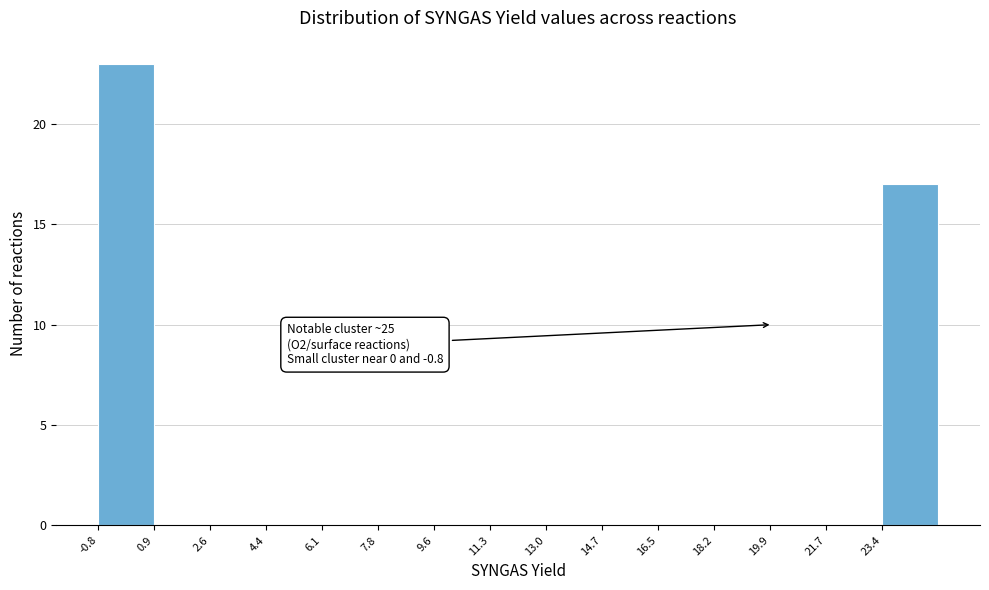

Which range on the x-axis has the tallest bar?

-0.8 to 1.0